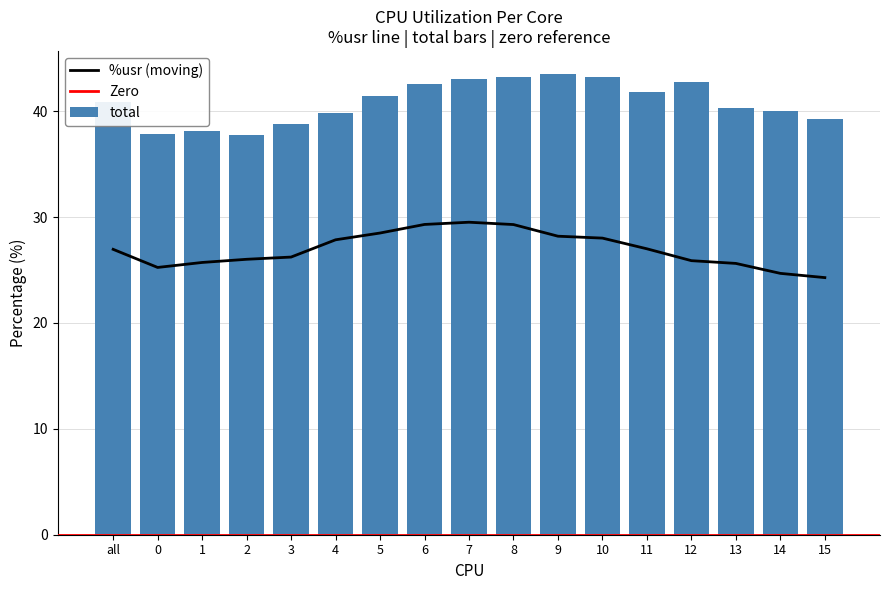

How many groups of bars are there?

17